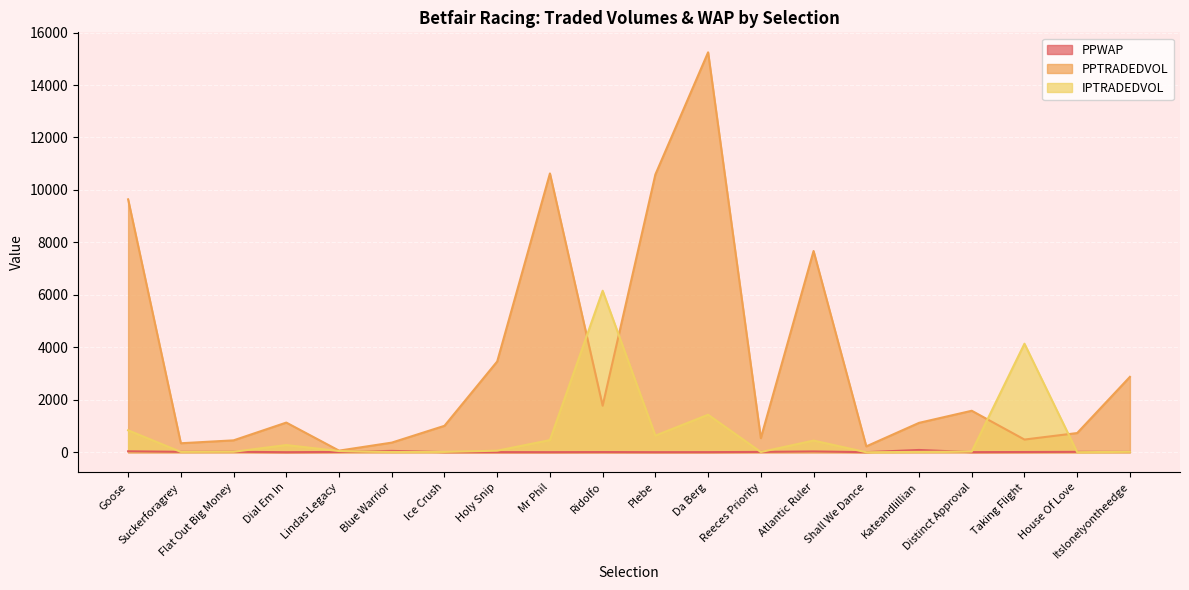

Is it true that IPTRADEDVOL equals 4.8 at Kateandlillian?

False